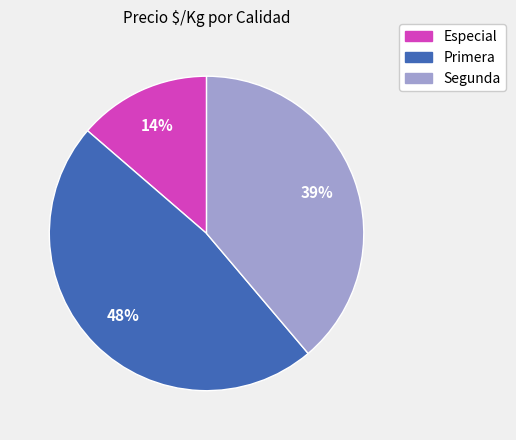

Is there any slice that represents more than half of the pie?

No